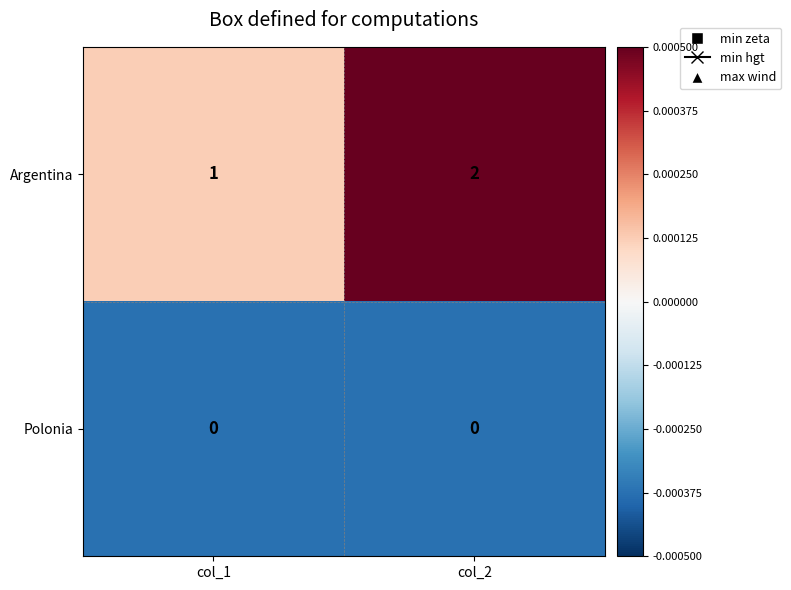

At which category is the sum across all series the highest?

col_2